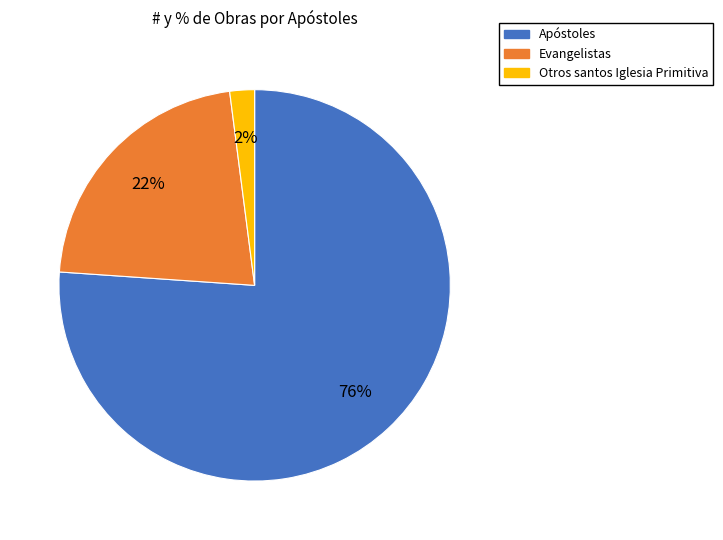

Count the number of slices in the pie.

3